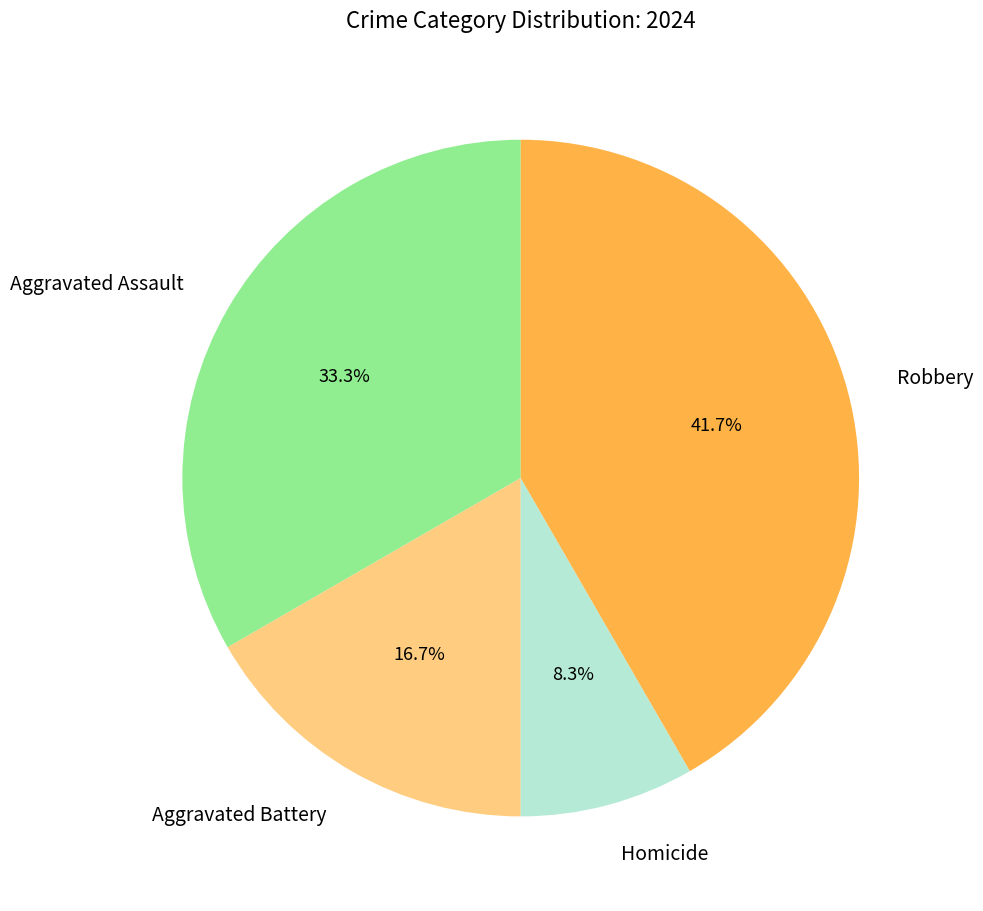

To the nearest percent, what is the combined percentage of Aggravated Battery and Aggravated Assault?

50%